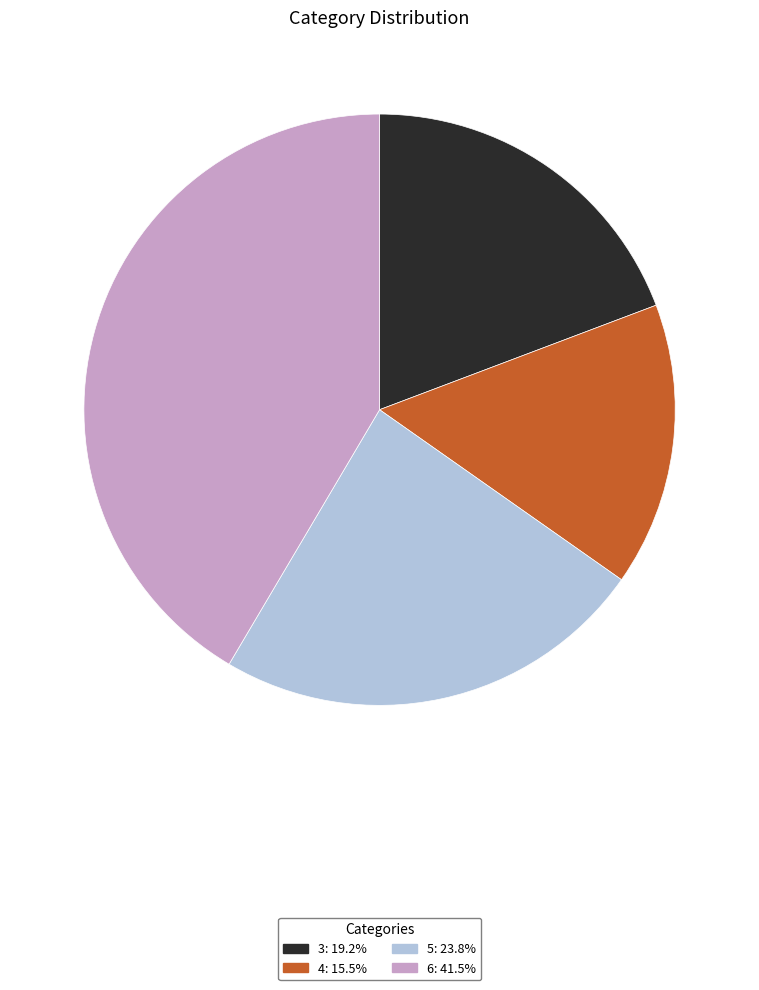

Does 3: 19.2% account for over 50% of the chart?

No